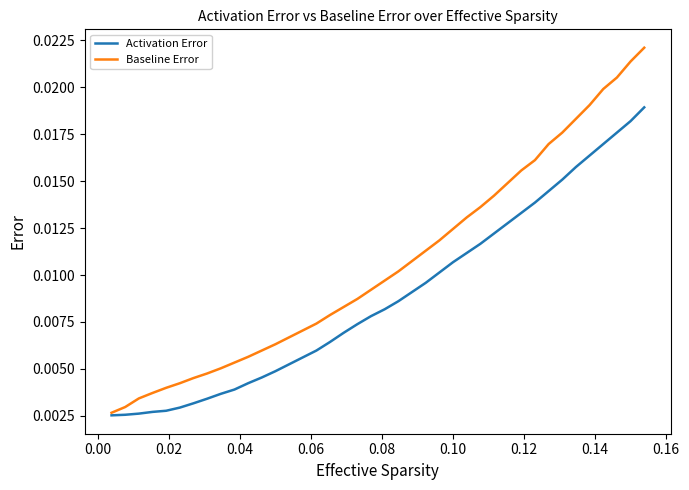

Rank the series by their average value, from lowest to highest.

Activation Error, Baseline Error